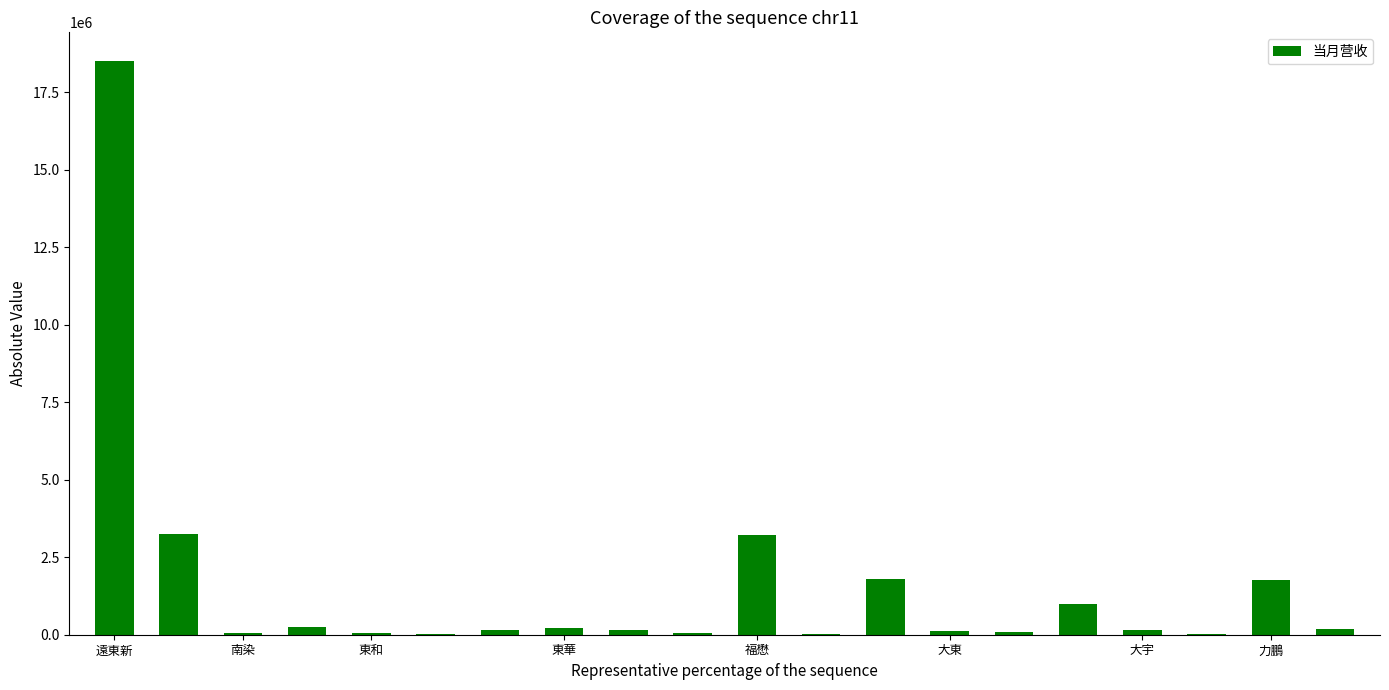

What is the greatest value displayed?

18506751